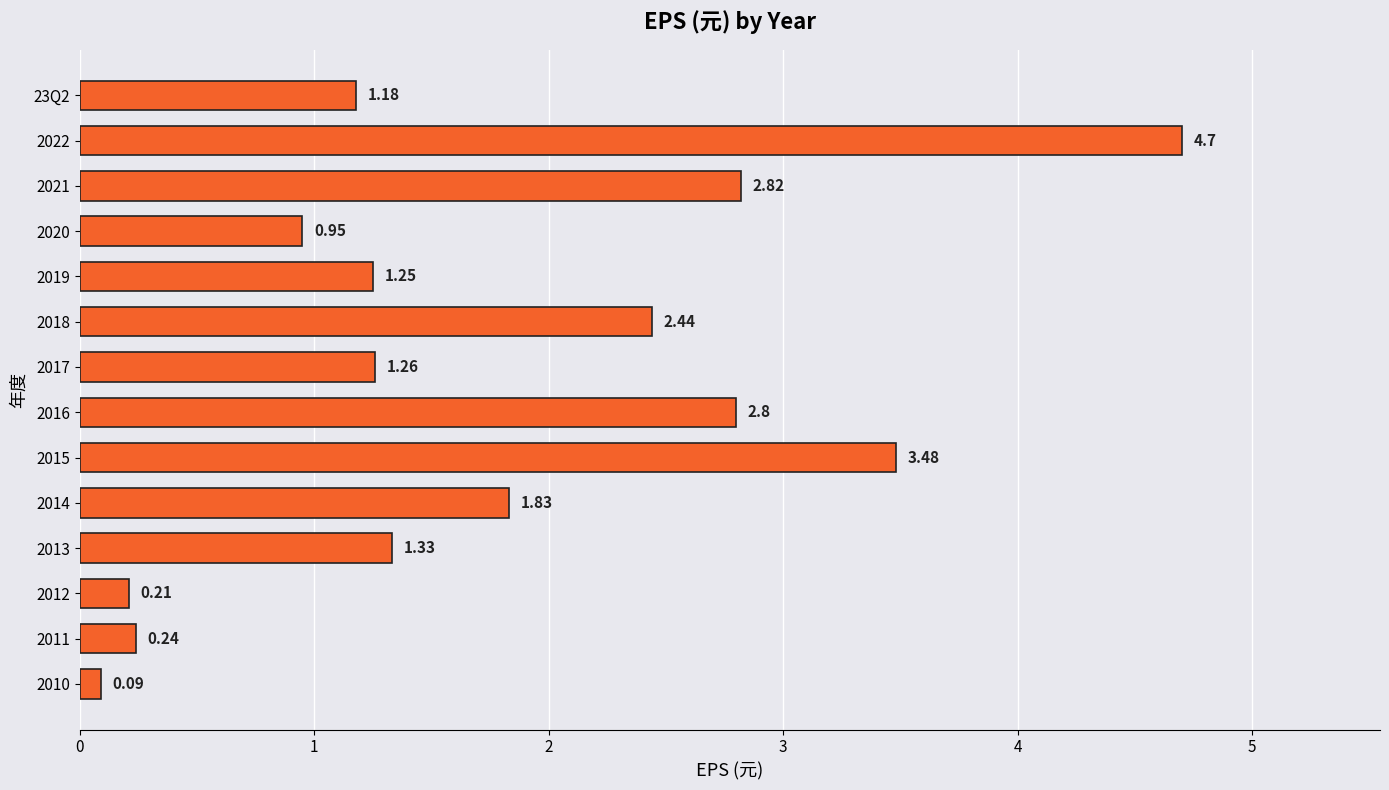

How many data points are less than 1?

4